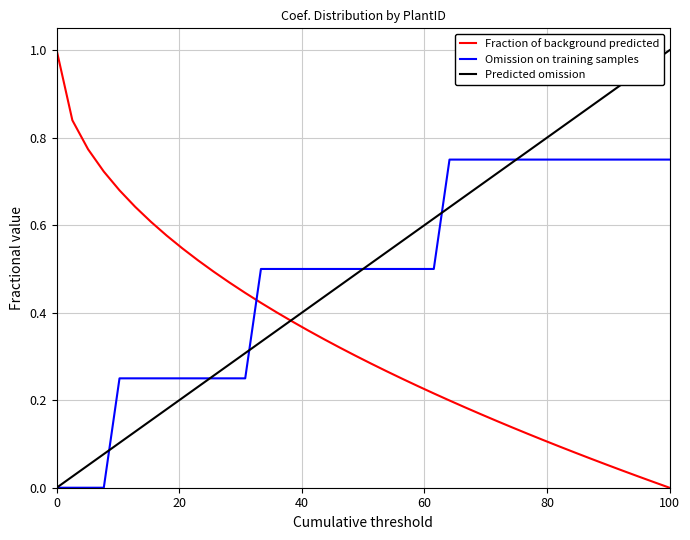

After their last crossing, which series has the higher values: Omission on training samples or Fraction of background predicted?

Omission on training samples